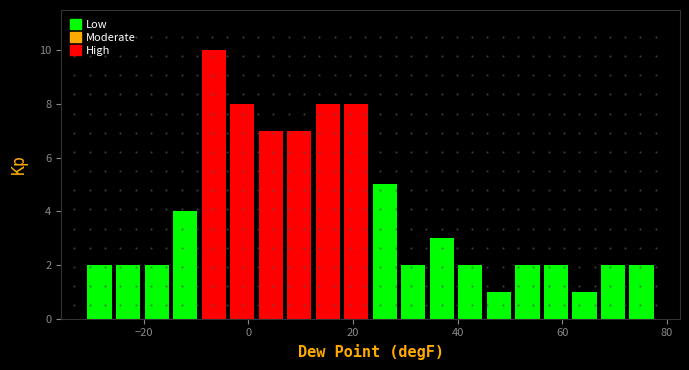

Read against the x-axis, roughly where is the centre of the tallest bar?

-6